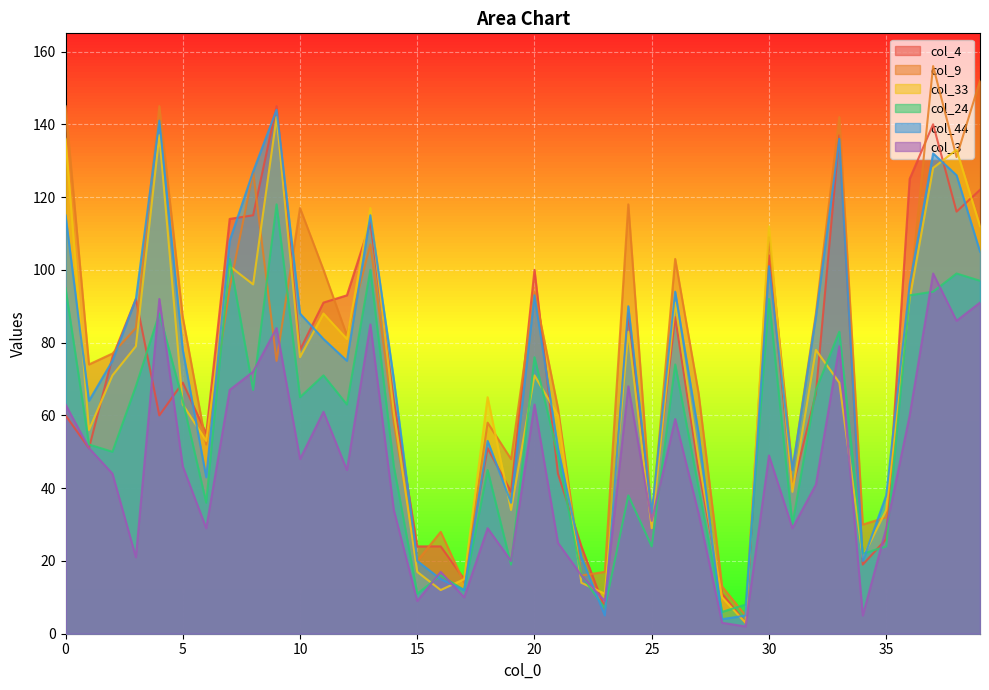

What is the value of the col_24 point at the 4th from the left?

68